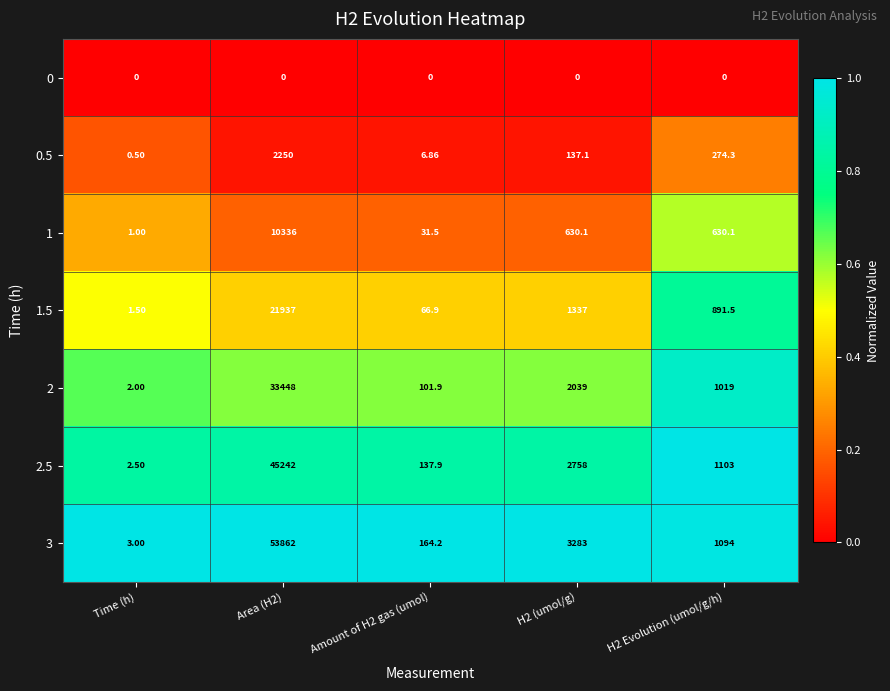

Is the value of 0 at Time (h) greater than the value of 1.5 at Amount of H2 gas (umol)?

No